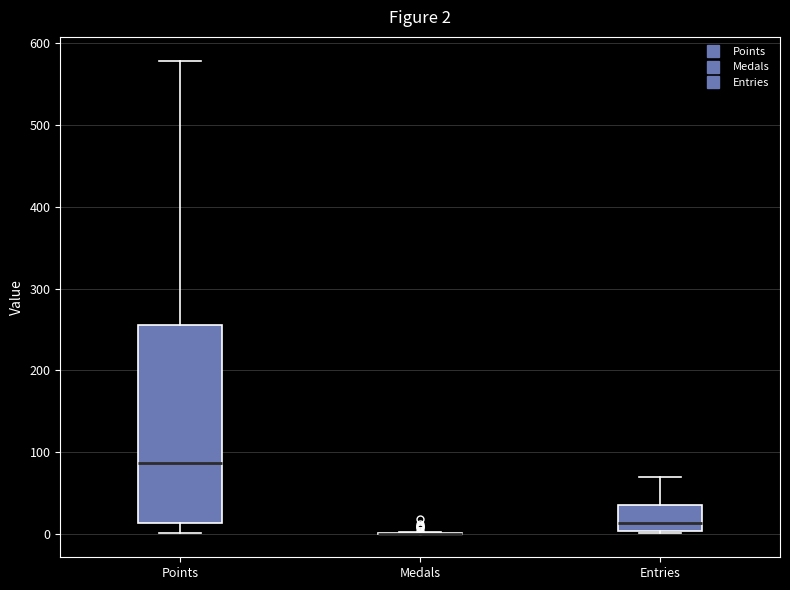

Comparing the boxes themselves (not the whiskers), which one is the tallest?

Points